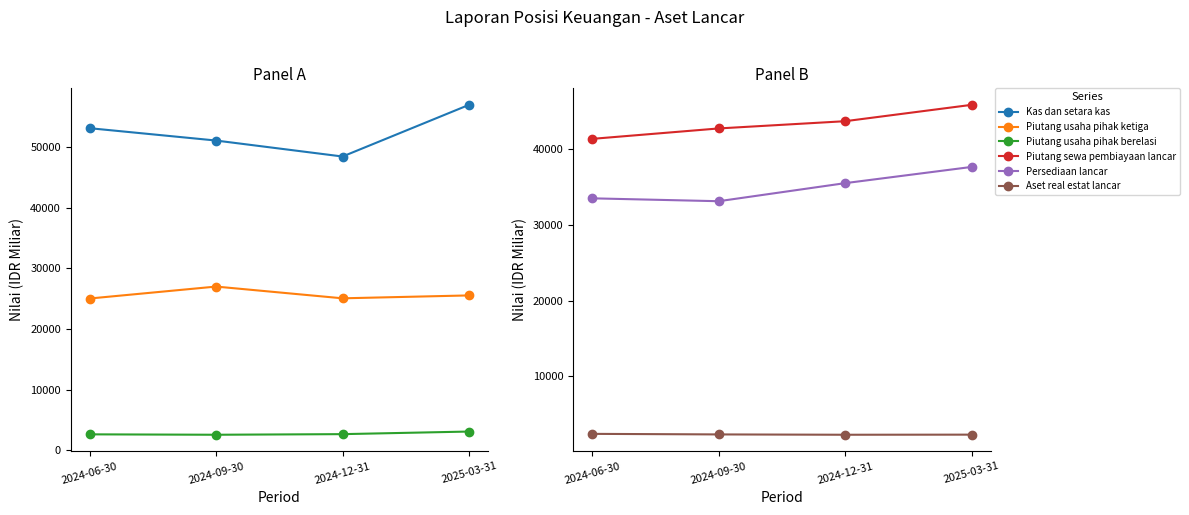

Reading left to right, extract all data points from this chart.

Kas dan setara kas: 2024-06-30=53111	2024-09-30=51074	2024-12-31=48439	2025-03-31=56964
Piutang usaha pihak ketiga: 2024-06-30=25019	2024-09-30=26990	2024-12-31=25052	2025-03-31=25530
Piutang usaha pihak berelasi: 2024-06-30=2617	2024-09-30=2550	2024-12-31=2650	2025-03-31=3079
Piutang sewa pembiayaan lancar: 2024-06-30=41358	2024-09-30=42735	2024-12-31=43693	2025-03-31=45855
Persediaan lancar: 2024-06-30=33501	2024-09-30=33120	2024-12-31=35508	2025-03-31=37650
Aset real estat lancar: 2024-06-30=2380	2024-09-30=2306	2024-12-31=2263	2025-03-31=2277